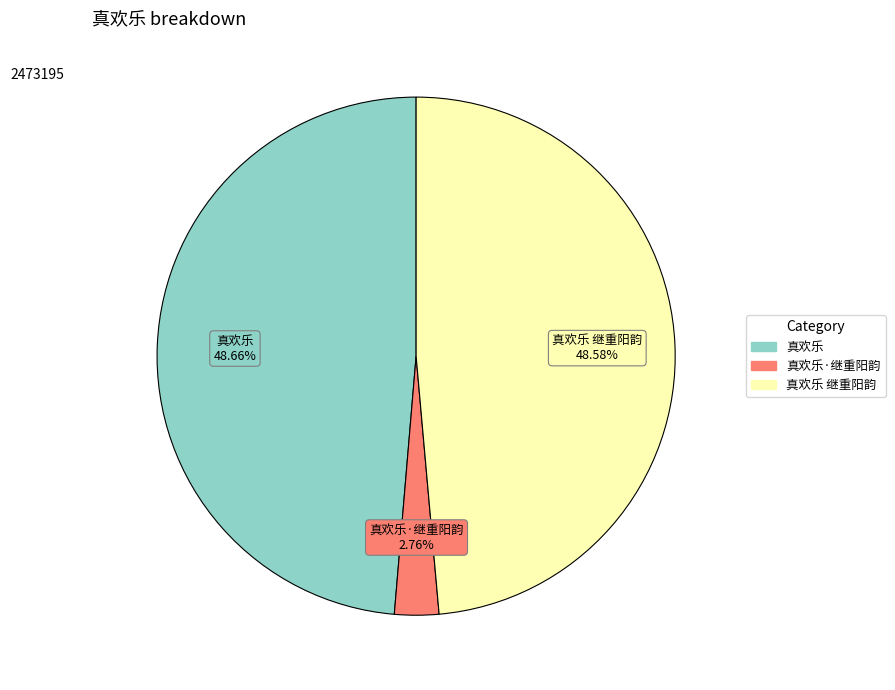

Is there any slice that represents more than half of the pie?

No